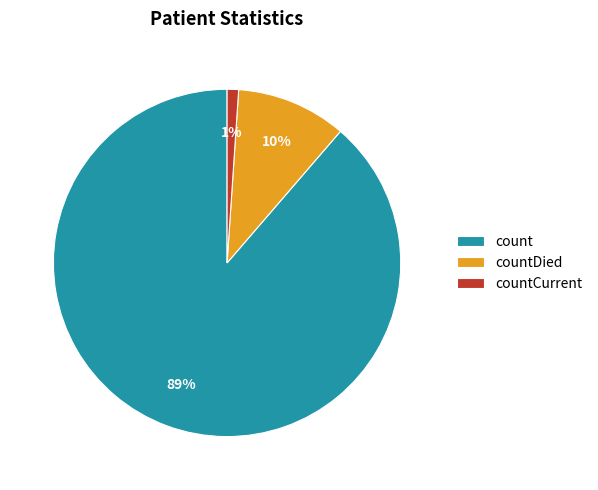

How many segments does this pie chart have?

3